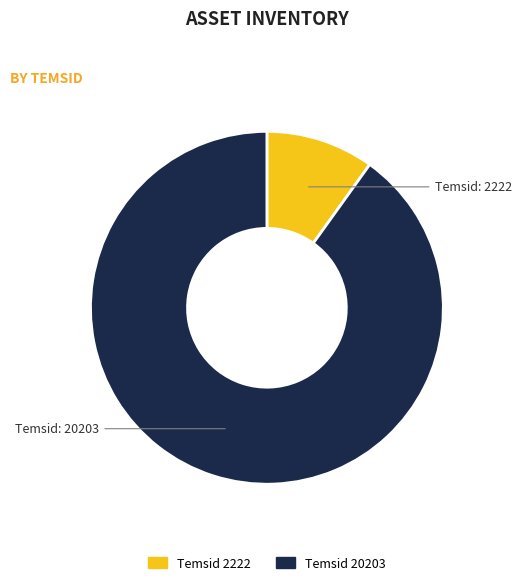

Is there any slice that represents more than half of the pie?

Yes